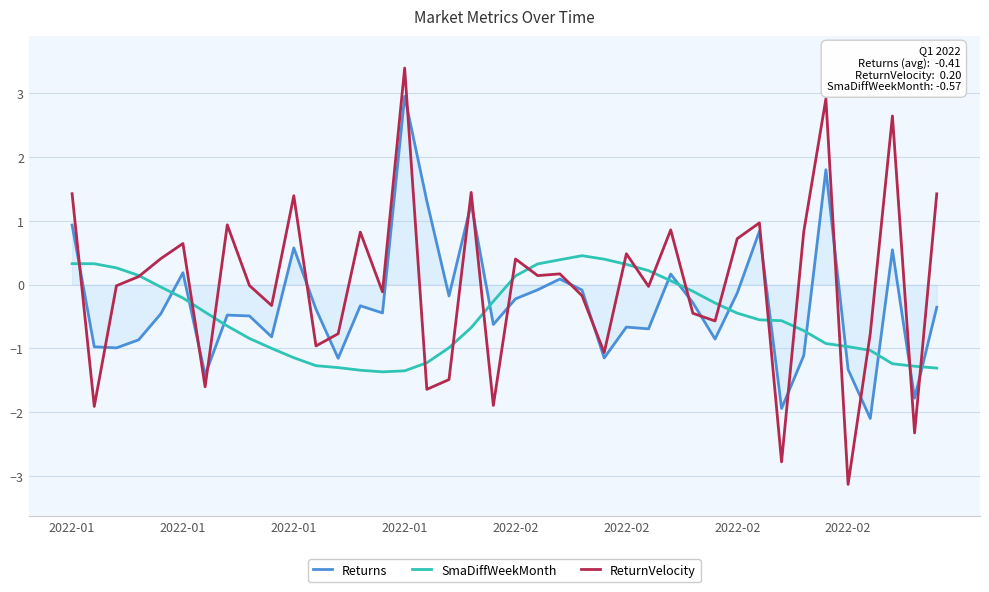

Is this an area chart (filled region under the line)?

No